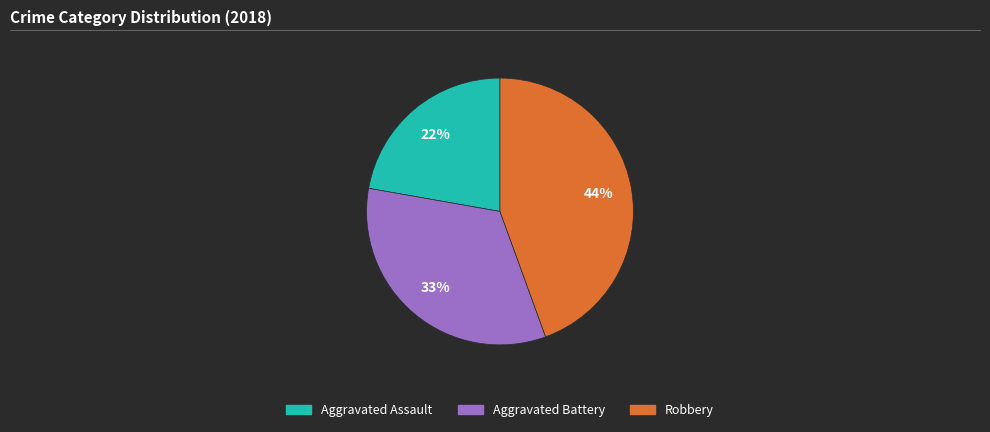

Is it true that Aggravated Battery is 40% of the pie?

False